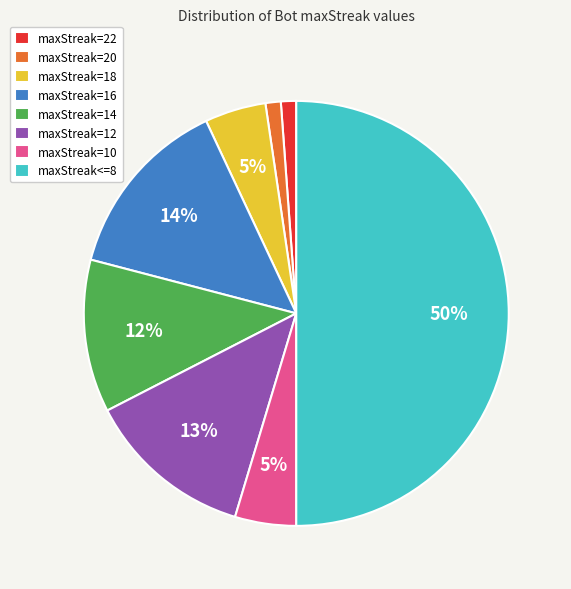

What percentage is the maxStreak<=8 slice, to the nearest percent?

50%